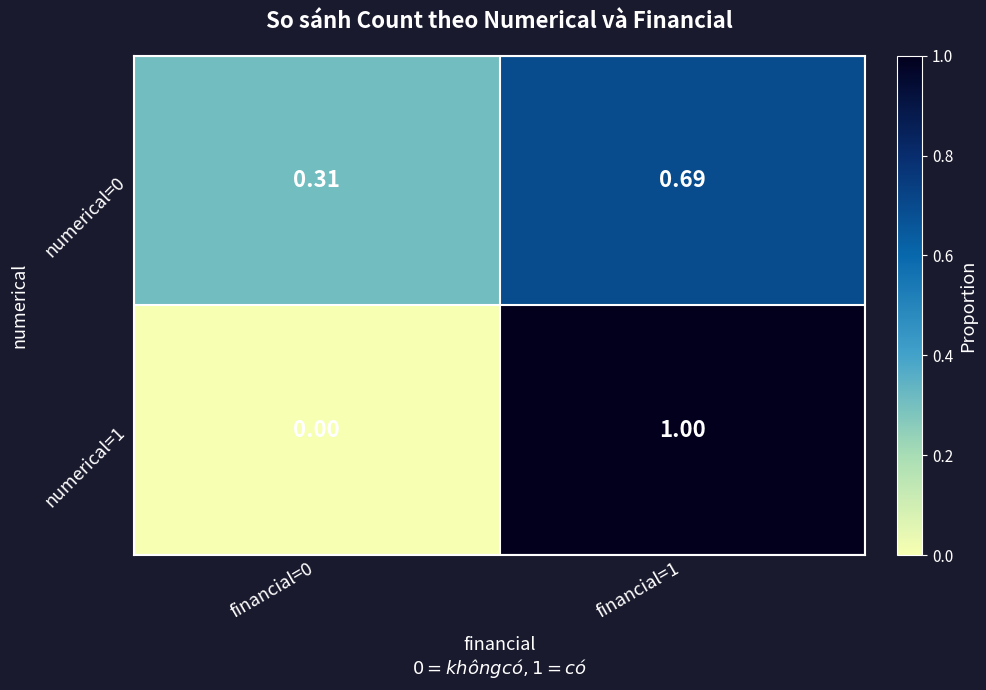

Is the value of numerical=1 at financial=0 greater than the value of numerical=0 at financial=0?

No